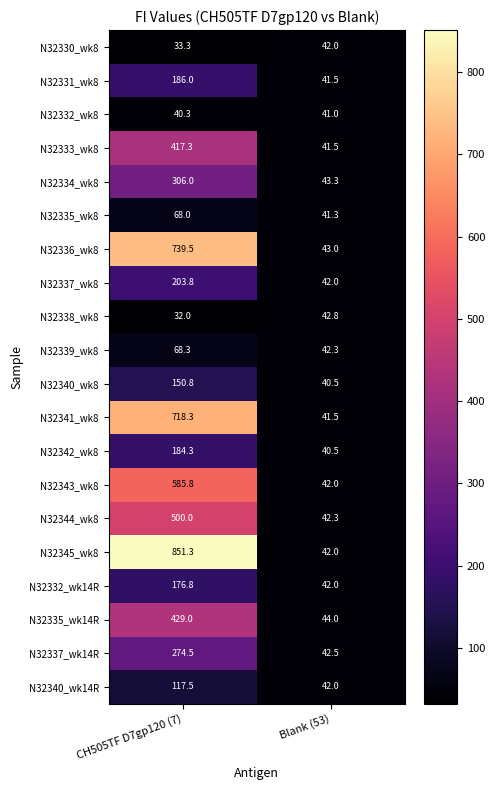

What is the spread (max minus min) of values at Blank (53)?

3.5